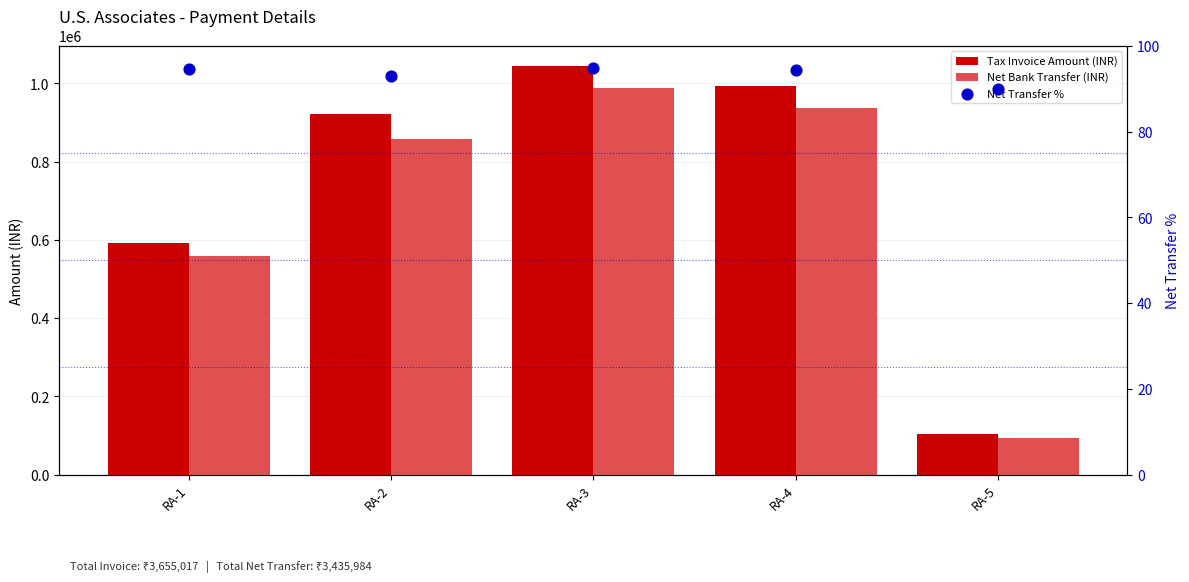

Is the value of Net Bank Transfer (INR) at RA-2 greater than the value of Tax Invoice Amount (INR) at RA-2?

No